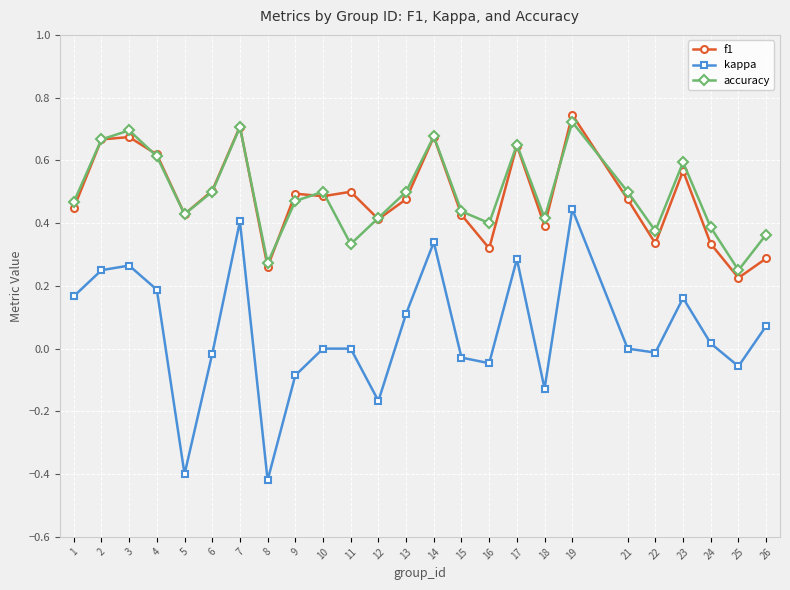

How many lines are shown in the chart?

3